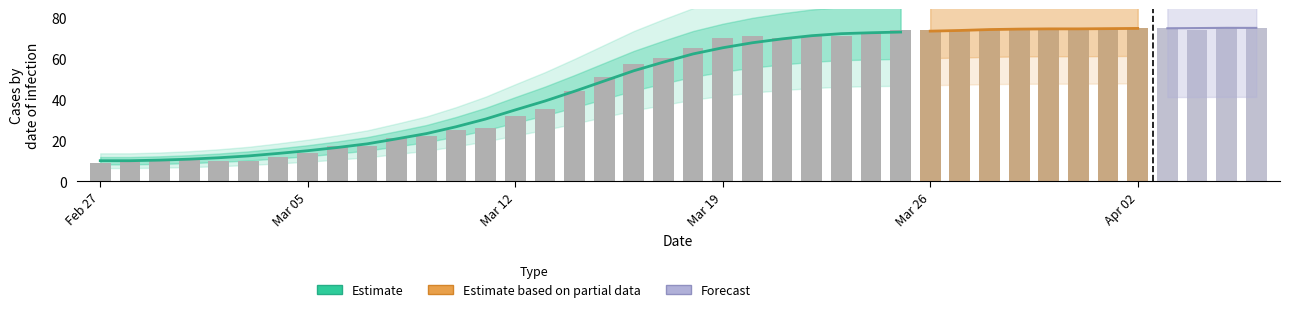

What is the maximum value shown in the chart?

75